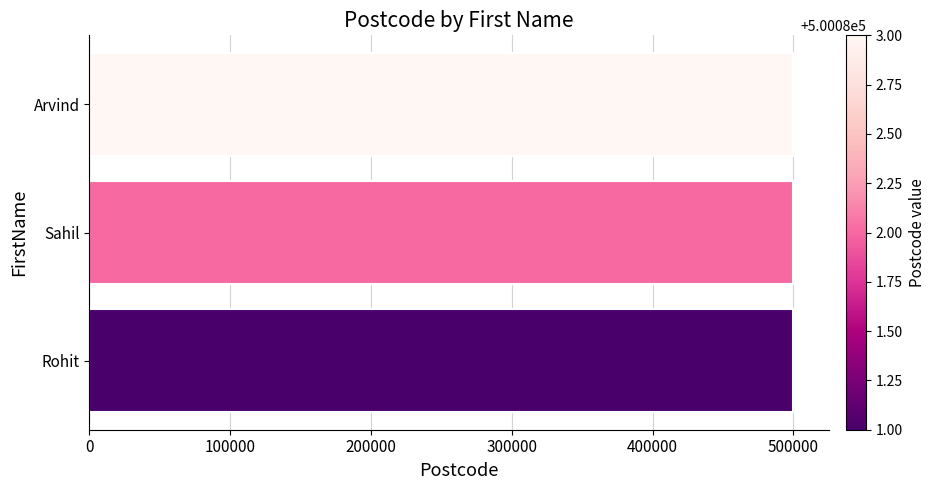

What is the approximate value at Sahil?

500082